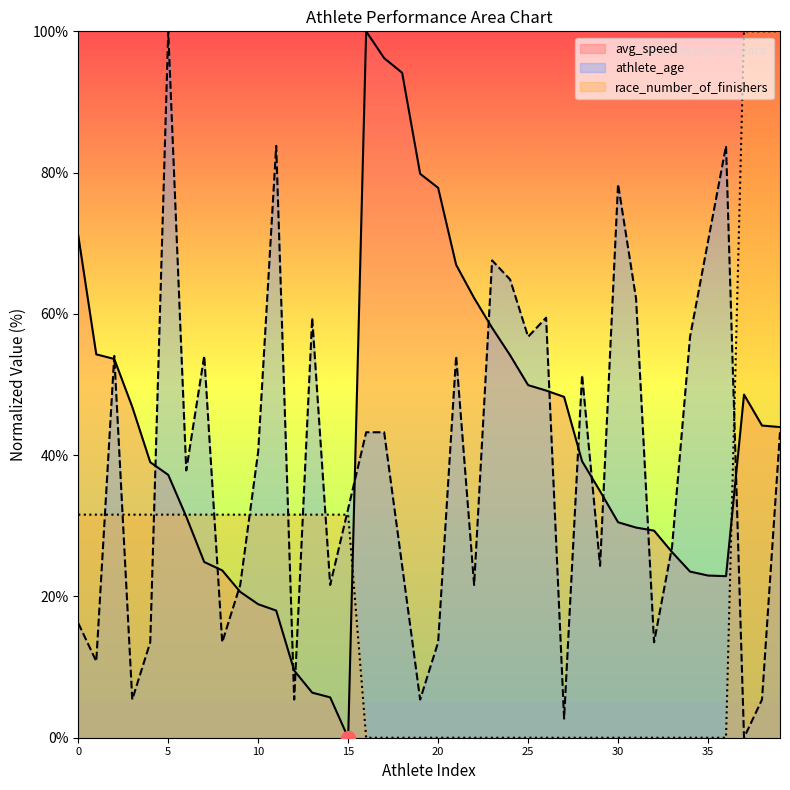

Rank the series by their average value, from lowest to highest.

race_number_of_finishers, athlete_age, avg_speed